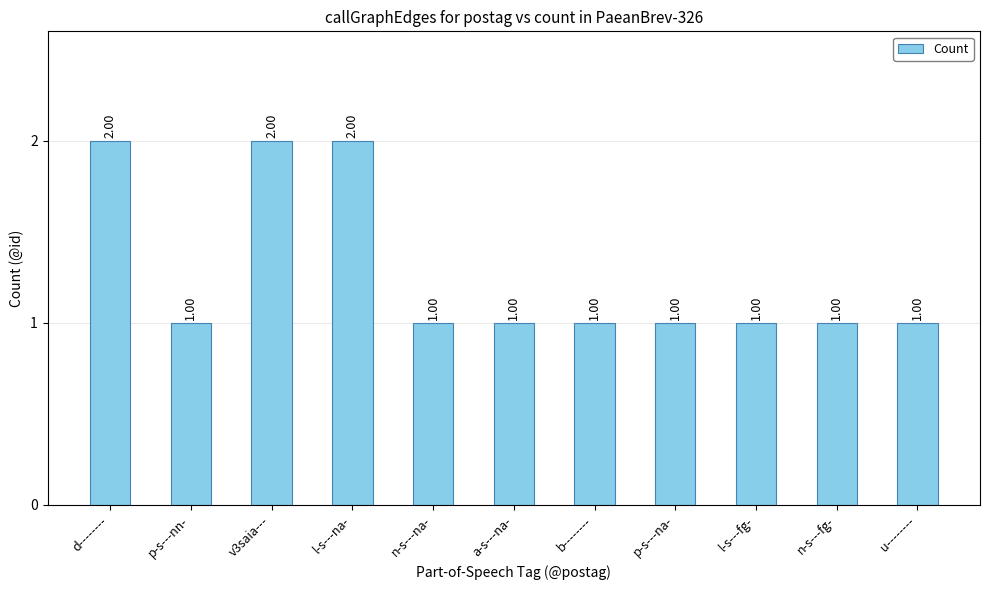

What is the ratio of the value at v3saia--- to the value at n-s---fg-?

2.0